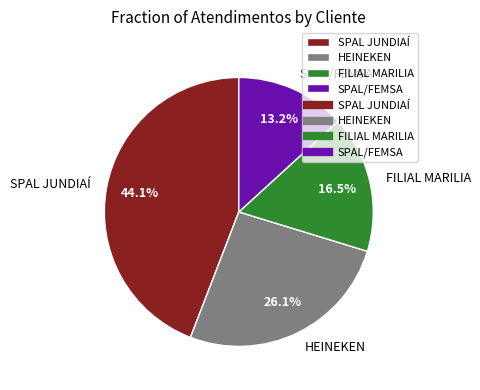

What is the ratio of the value at HEINEKEN to the value at FILIAL MARILIA?

1.6